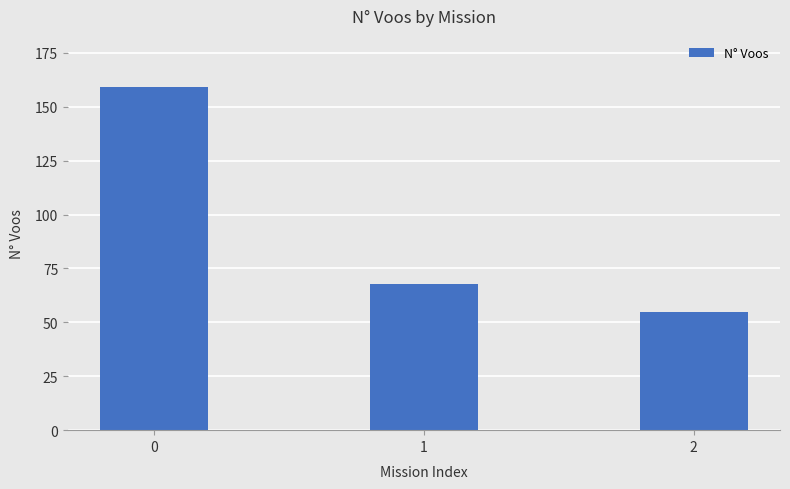

What is the minimum value shown in the chart?

55